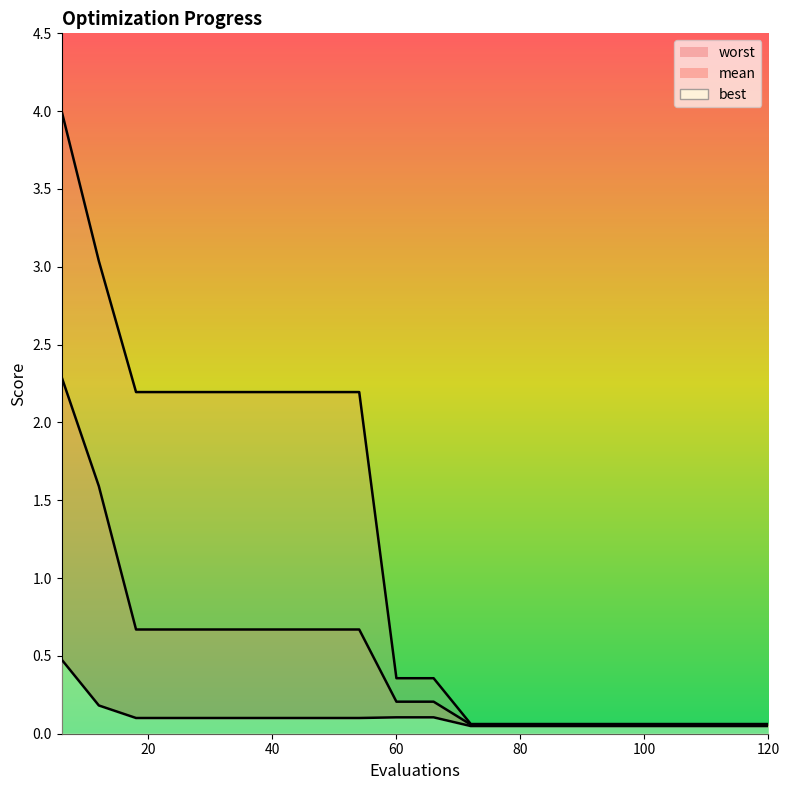

What is the value of the worst_line point at the 2nd from the left?

3.0